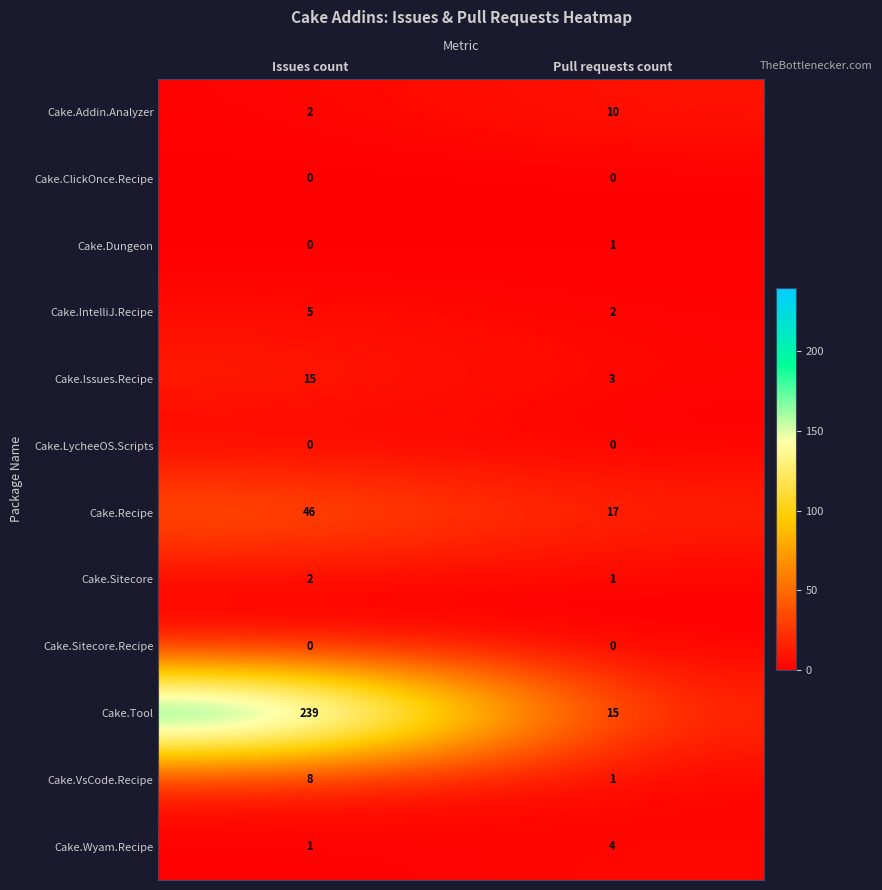

What is the average value of the Cake.Issues.Recipe series?

9